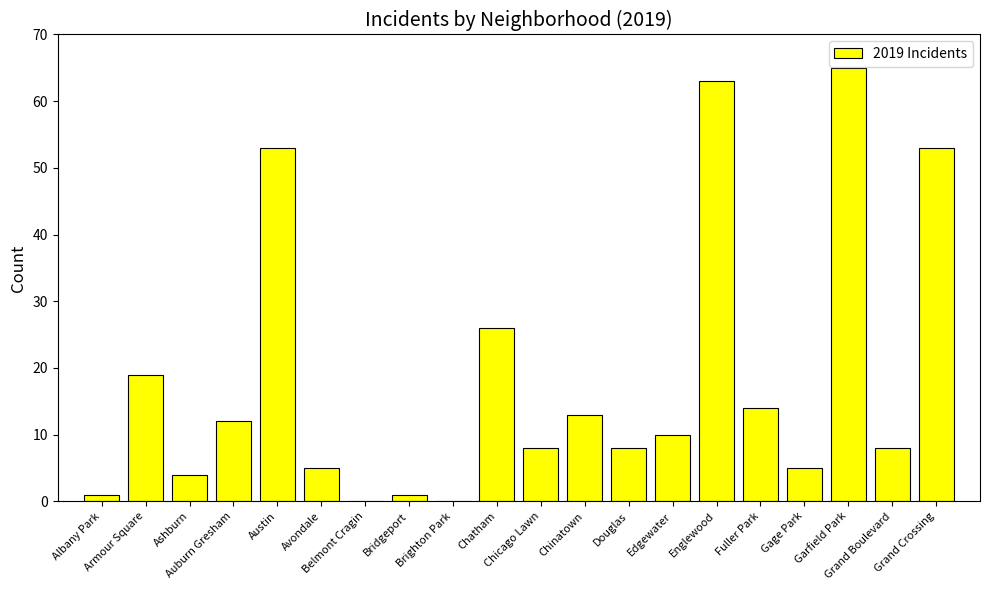

Approximately how many times larger is the value at Fuller Park compared to Englewood?

0.2